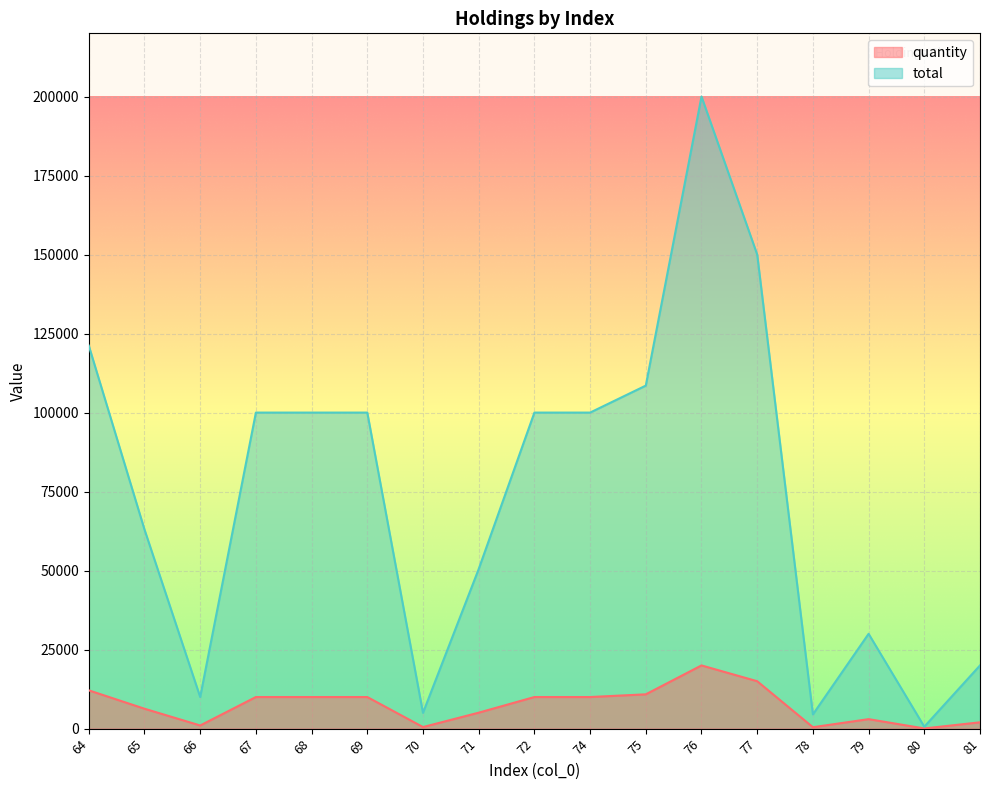

Between 75 and 81, which is larger?

75